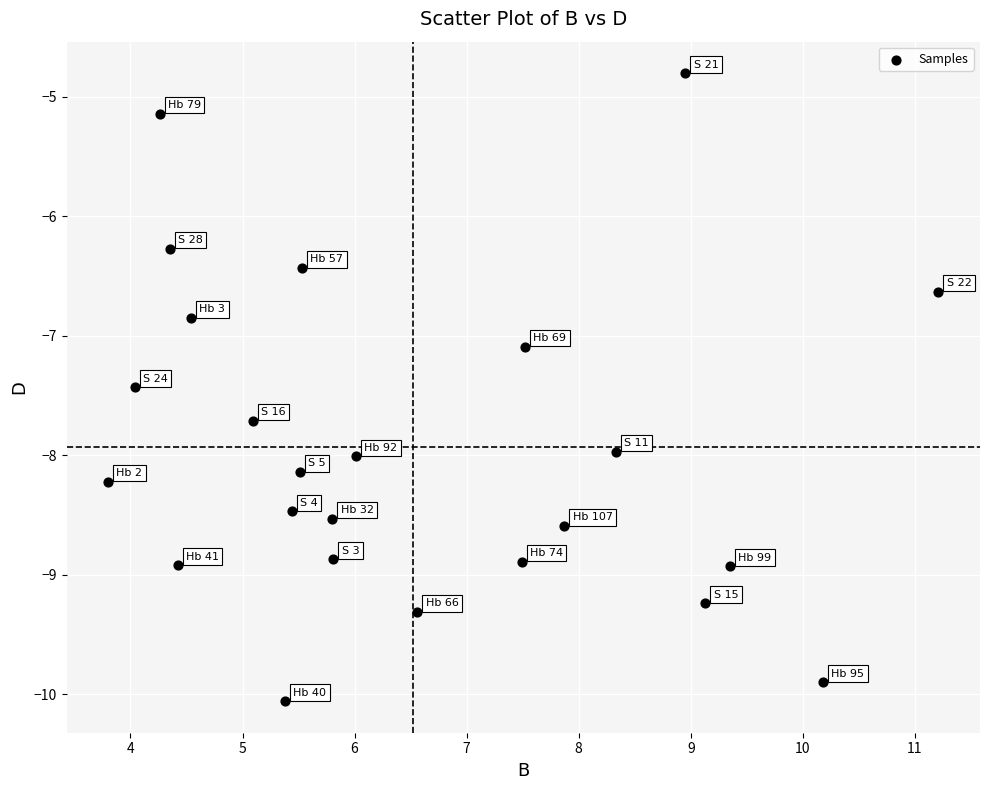

What is the range of X values (max minus min)?

7.4